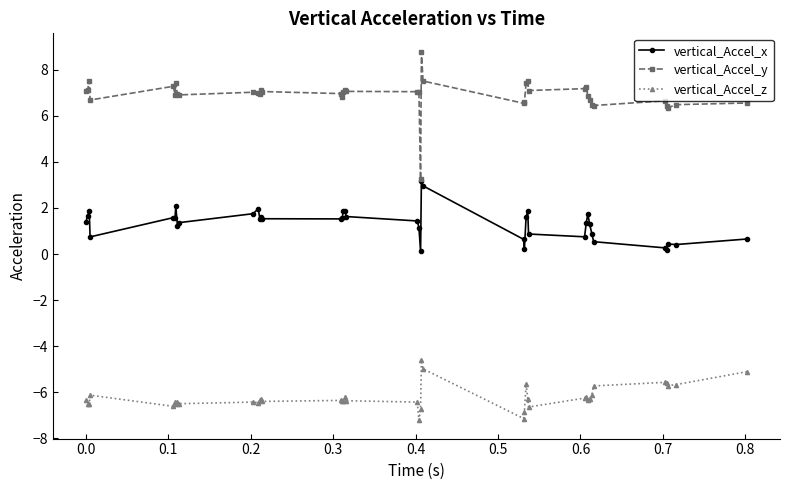

True or false: vertical_Accel_x and vertical_Accel_y cross at least once.

False